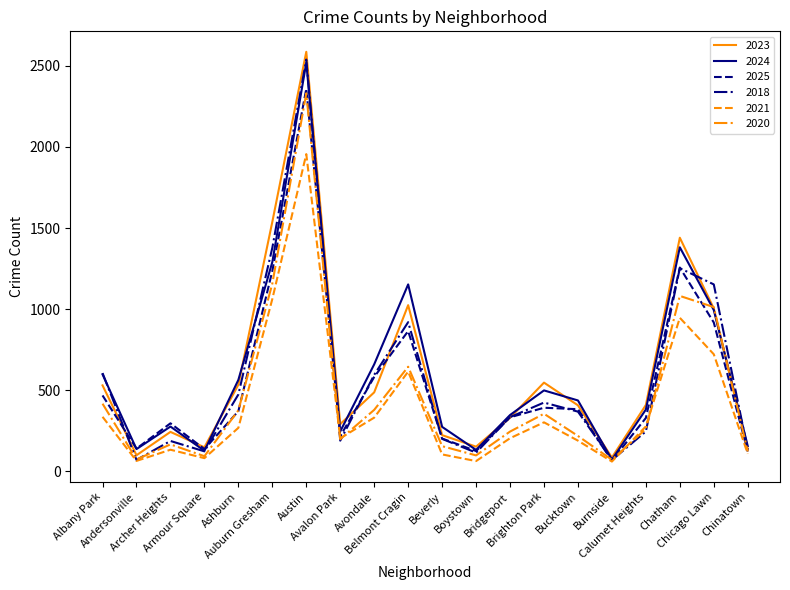

The value of 2024 at Austin is 3608. True or false?

False